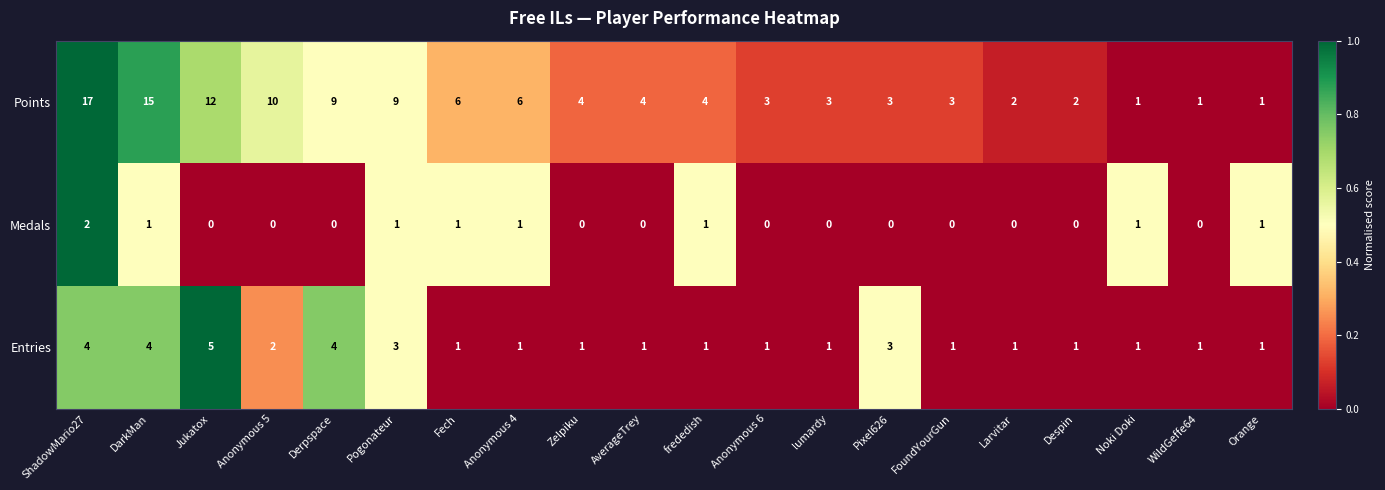

What is the maximum value for Entries?

5